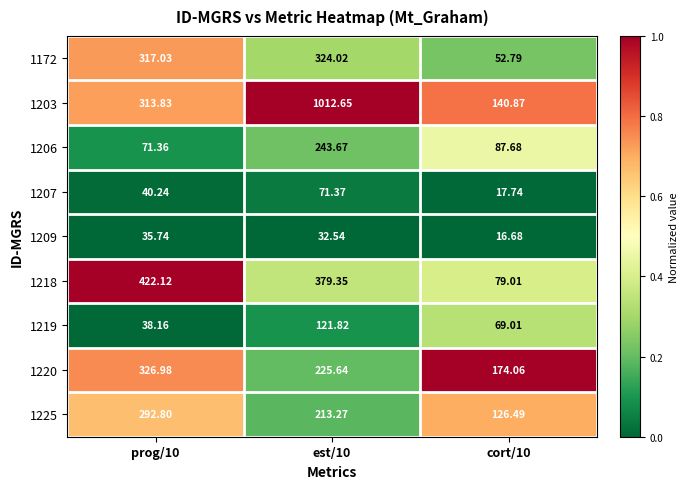

Is the value of 1225 at cort/10 greater than the value of 1206 at prog/10?

Yes